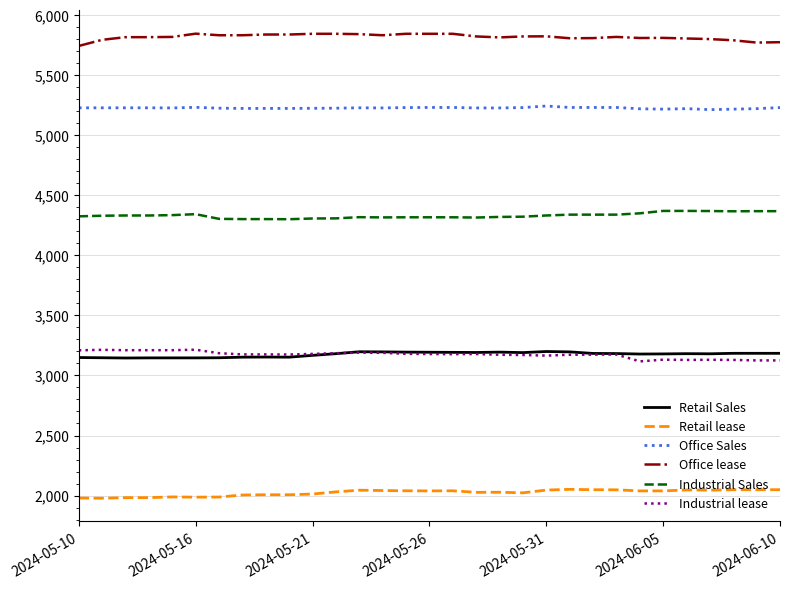

At how many categories does at least one series exceed 4688?

31